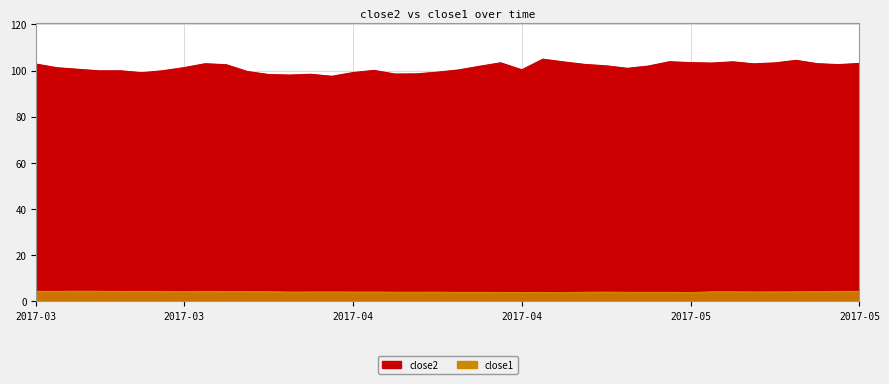

In close2, how many points are higher than both neighbors (excluding endpoints)?

9